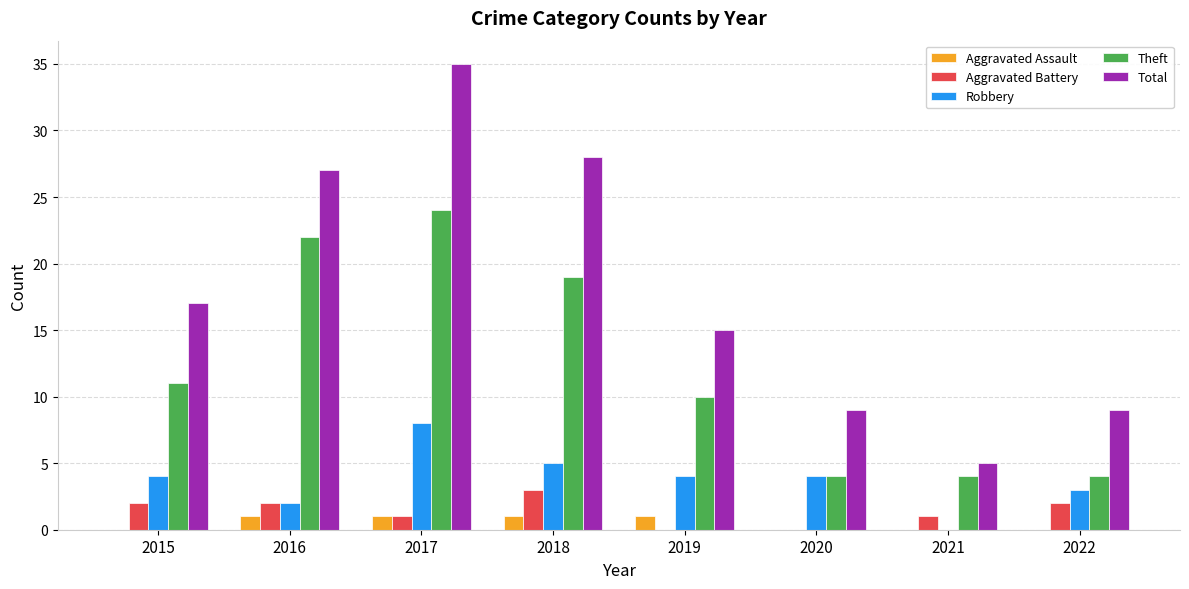

How many distinct data groups are displayed?

5